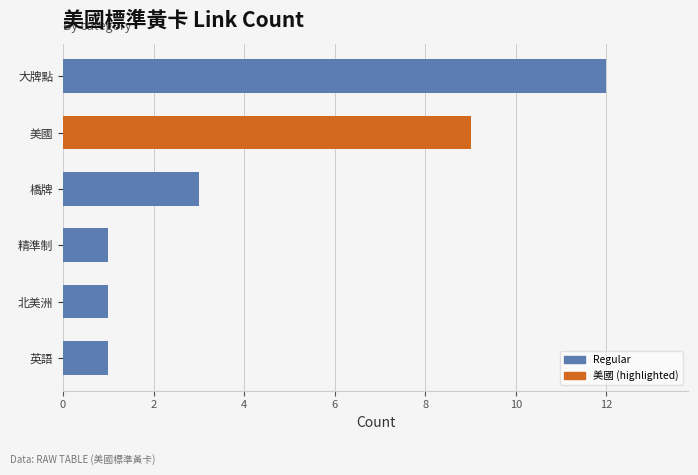

What is the approximate value at 大牌點, to the nearest 10?

10